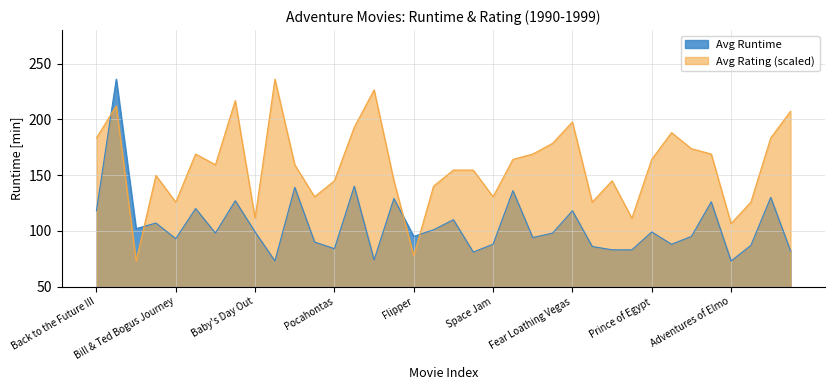

What is the sum of the Avg Rating values at Dances with Wolves and Baby's Day Out?

323.4